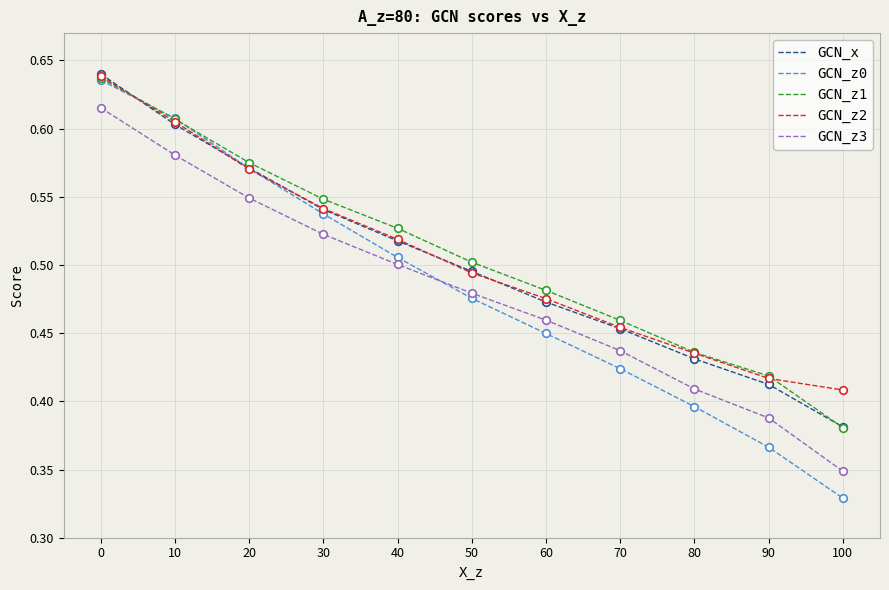

Between 30 and 90, which series saw the biggest shift?

GCN_z0